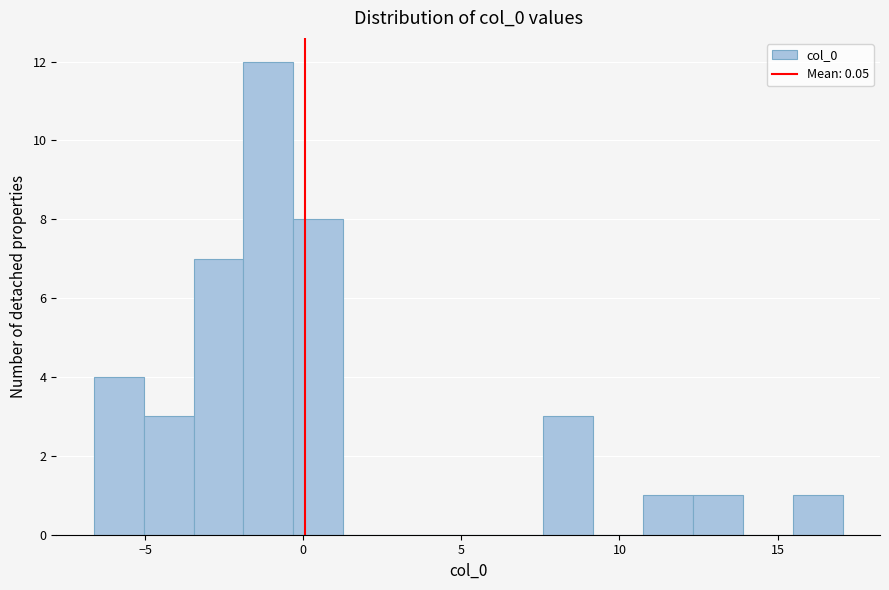

Read against the x-axis, roughly where is the centre of the tallest bar?

-1.0